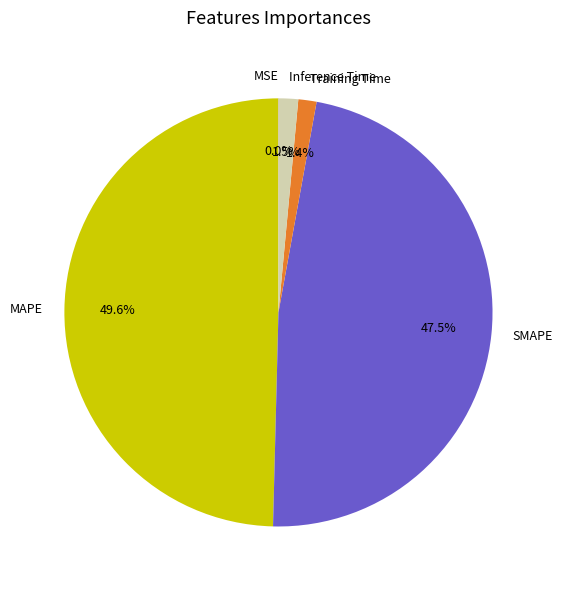

Do Training Time and Inference Time together represent more than half of the pie?

No